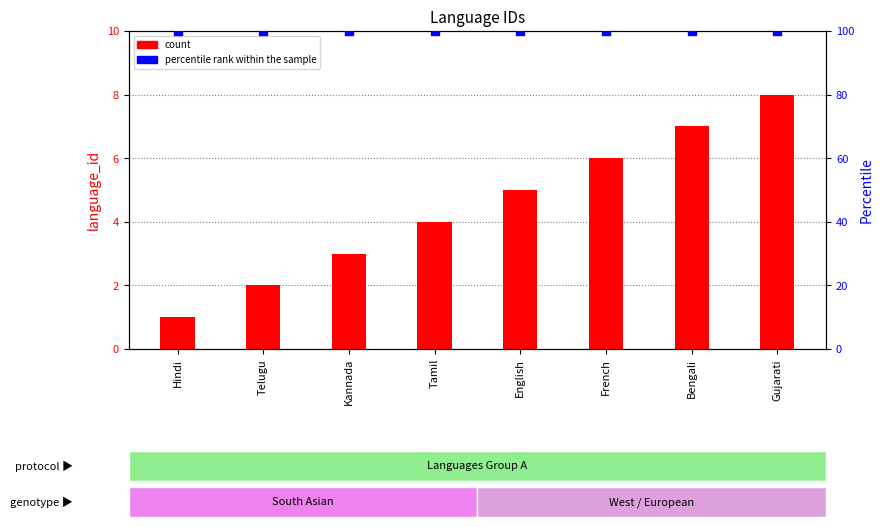

Is the value of percentile rank within the sample at Hindi greater than the value of count at Gujarati?

Yes